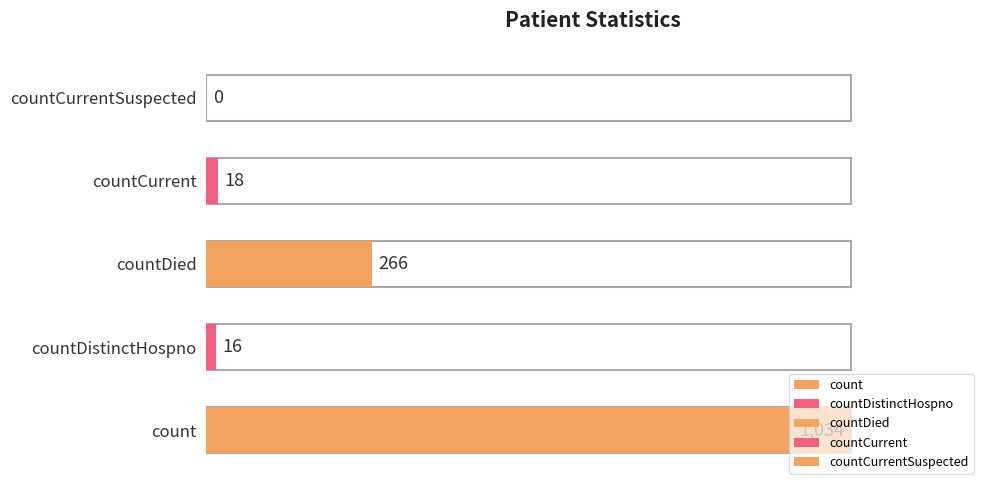

What is the difference between the maximum and minimum values?

1034